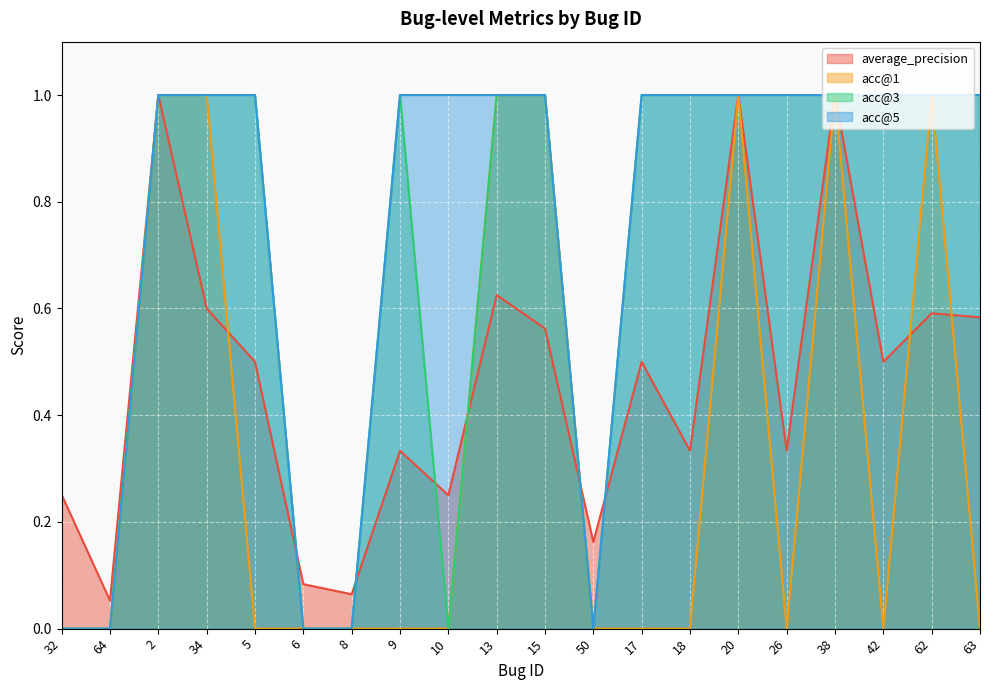

Reading left to right, list all the values displayed in this chart.

average_precision: 0.3	0.1	1.0	0.6	0.5	0.1	0.1	0.3	0.2	0.6	0.6	0.2	0.5	0.3	1.0	0.3	1.0	0.5	0.6	0.6
acc@1: 0.0	0.0	1.0	1.0	0.0	0.0	0.0	0.0	0.0	1.0	1.0	0.0	0.0	0.0	1.0	0.0	1.0	0.0	1.0	0.0
acc@3: 0.0	0.0	1.0	1.0	1.0	0.0	0.0	1.0	0.0	1.0	1.0	0.0	1.0	1.0	1.0	1.0	1.0	1.0	1.0	1.0
acc@5: 0.0	0.0	1.0	1.0	1.0	0.0	0.0	1.0	1.0	1.0	1.0	0.0	1.0	1.0	1.0	1.0	1.0	1.0	1.0	1.0